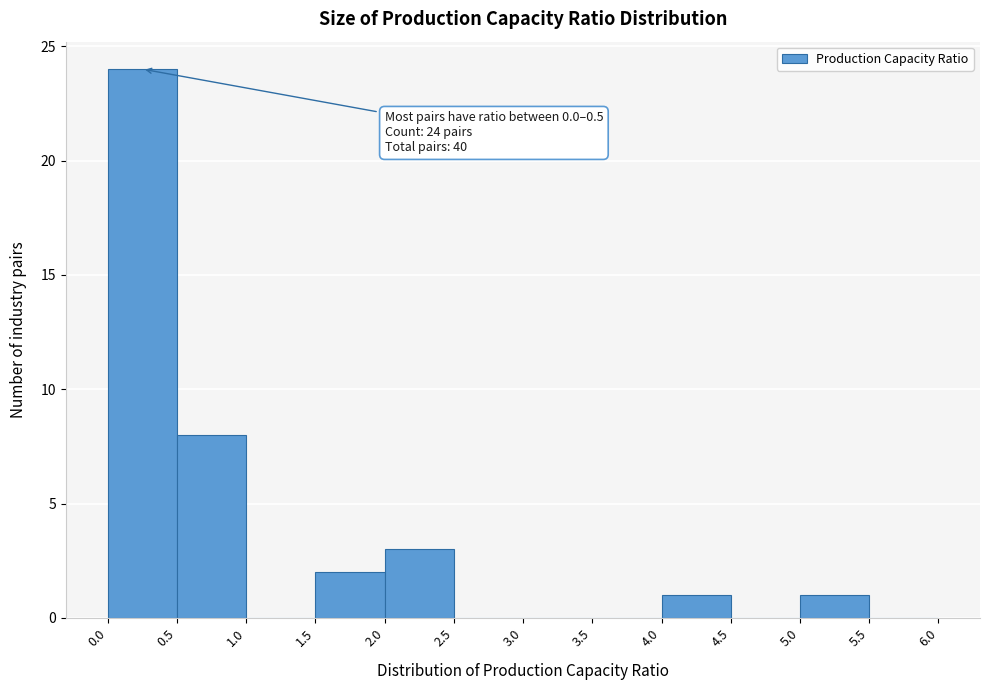

Over which range of the x-axis is the bar tallest?

0.0 to 0.5